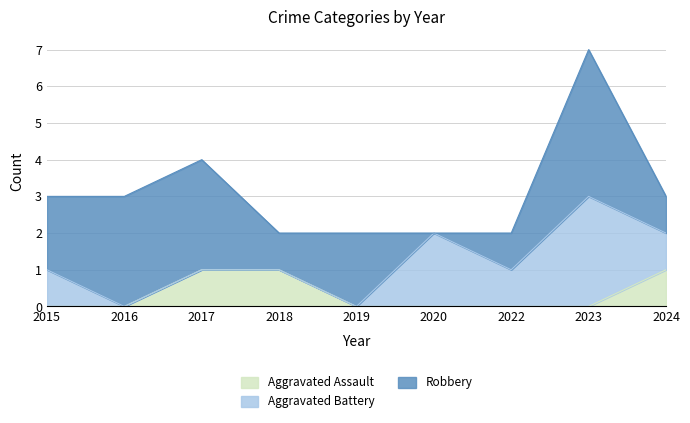

The value of Aggravated Assault at 2015 is 0. True or false?

False